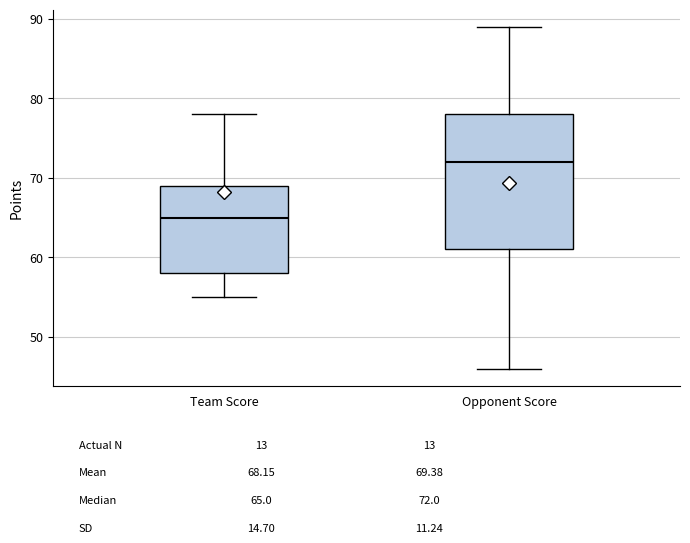

Reading left to right, transcribe this box plot: for each box, give where its median line is, the range the box spans, and where its two whiskers end, as read against the y-axis. The values are not printed on the chart, so give them approximately, as read against the axis.

Team Score: median 65, box 58 to 69, whiskers 55 to 78
Opponent Score: median 72, box 61 to 78, whiskers 46 to 89